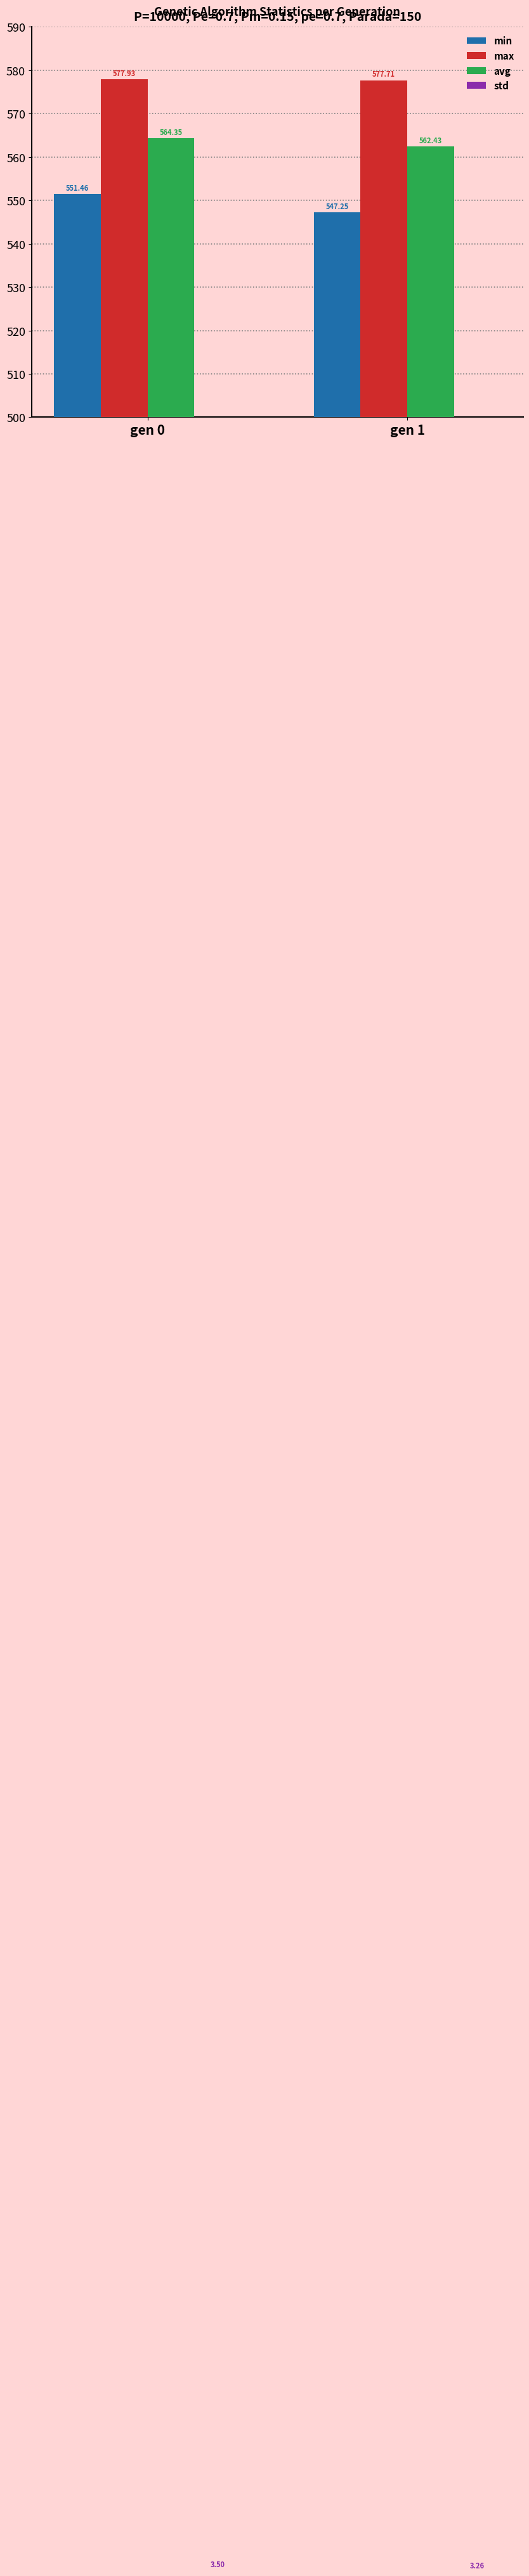

The value of min at gen 0 is 784.2. True or false?

False